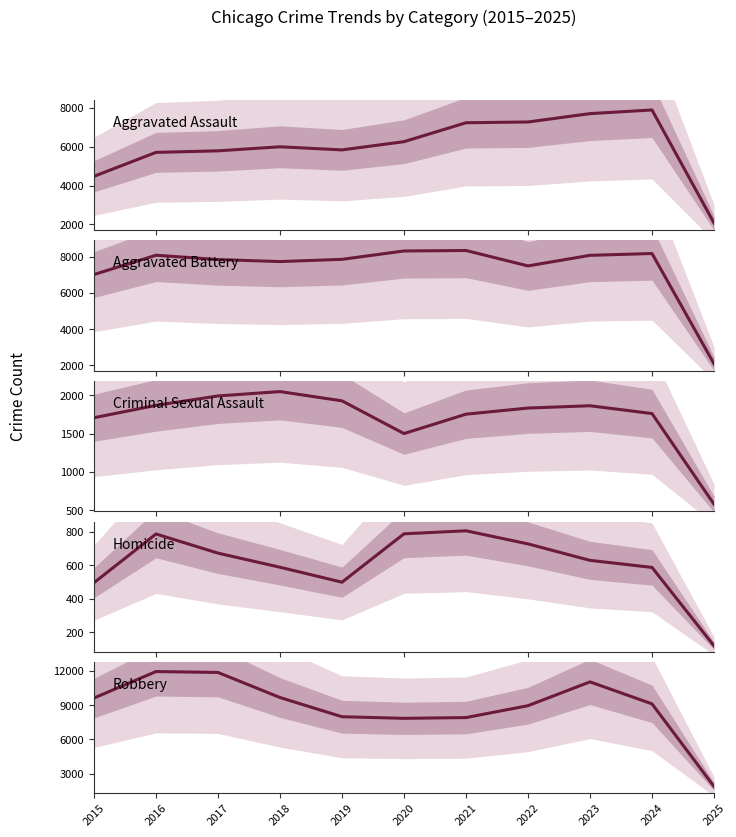

At how many categories does at least one series exceed 741?

11